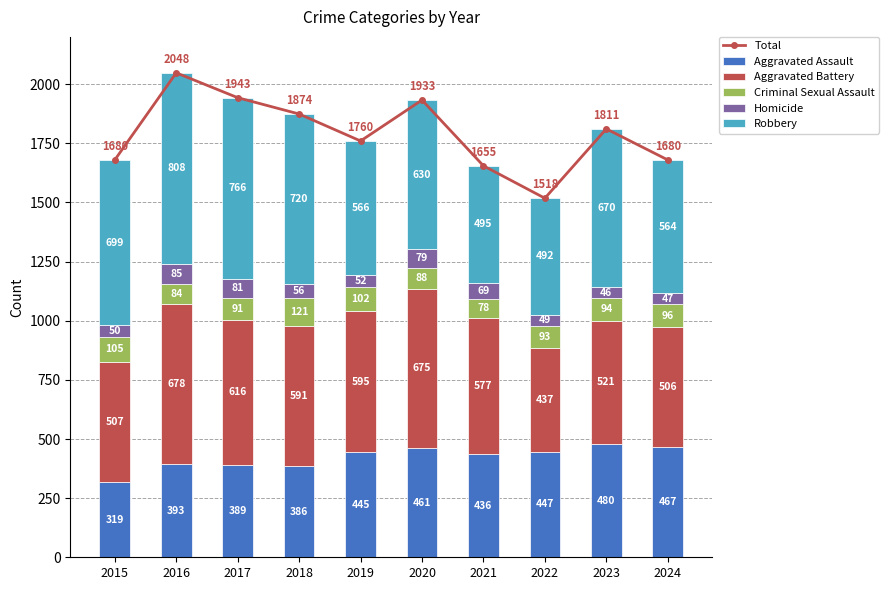

At which label does Aggravated Assault reach its peak?

2023